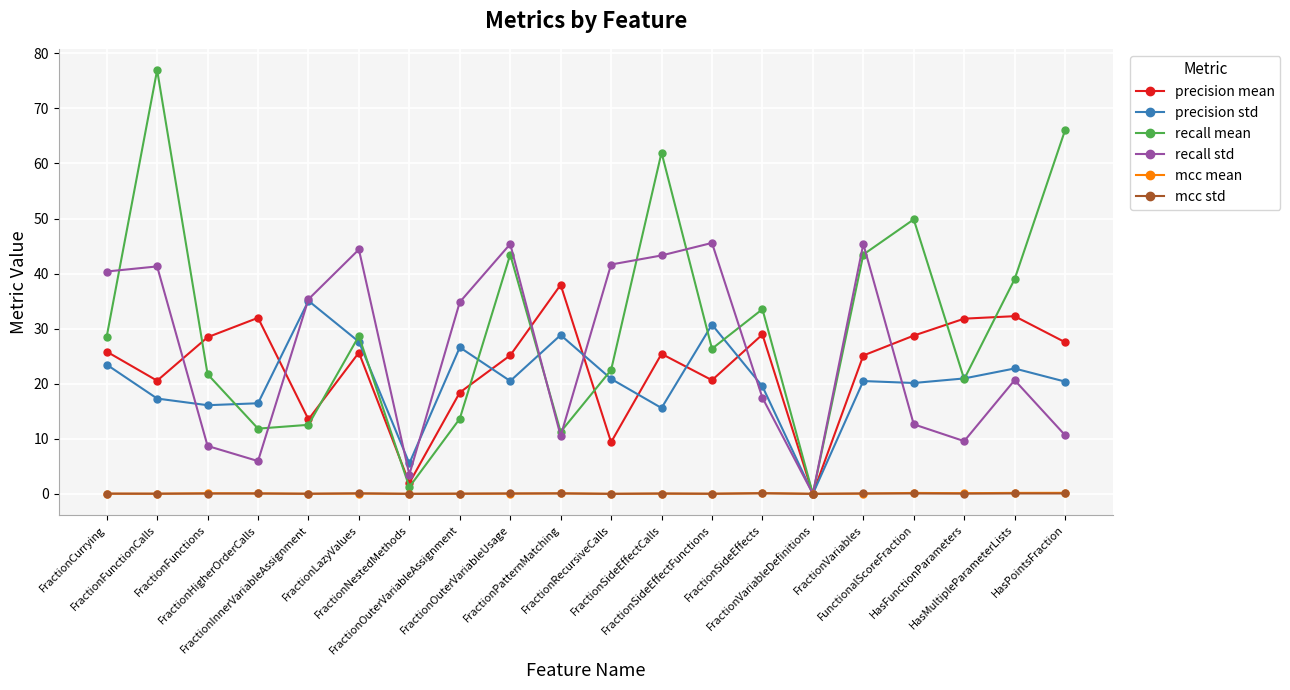

Which series has the largest total across all categories?

recall mean